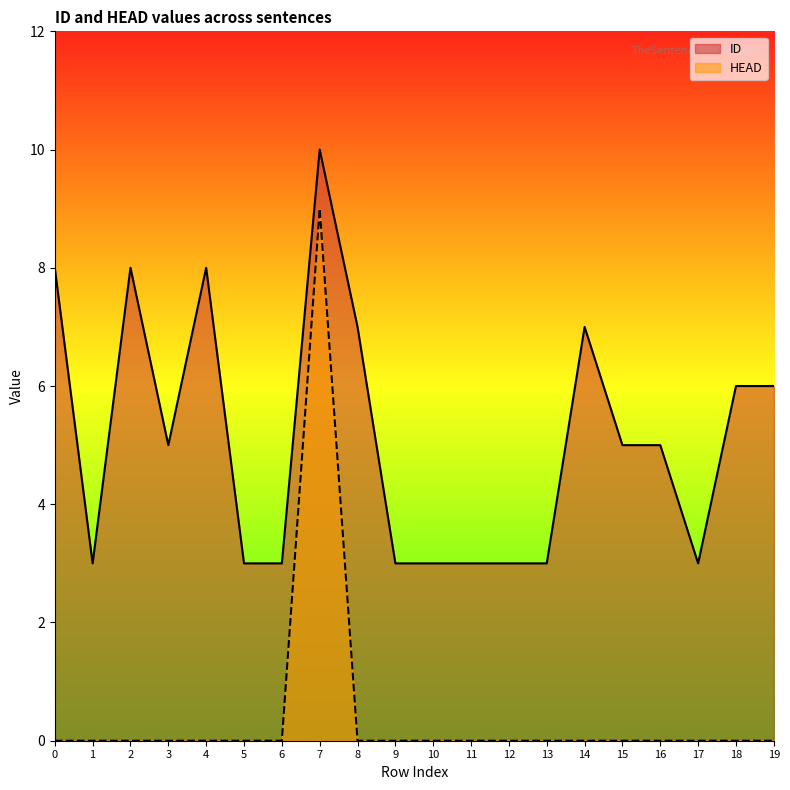

How many values in the ID series exceed 5?

8